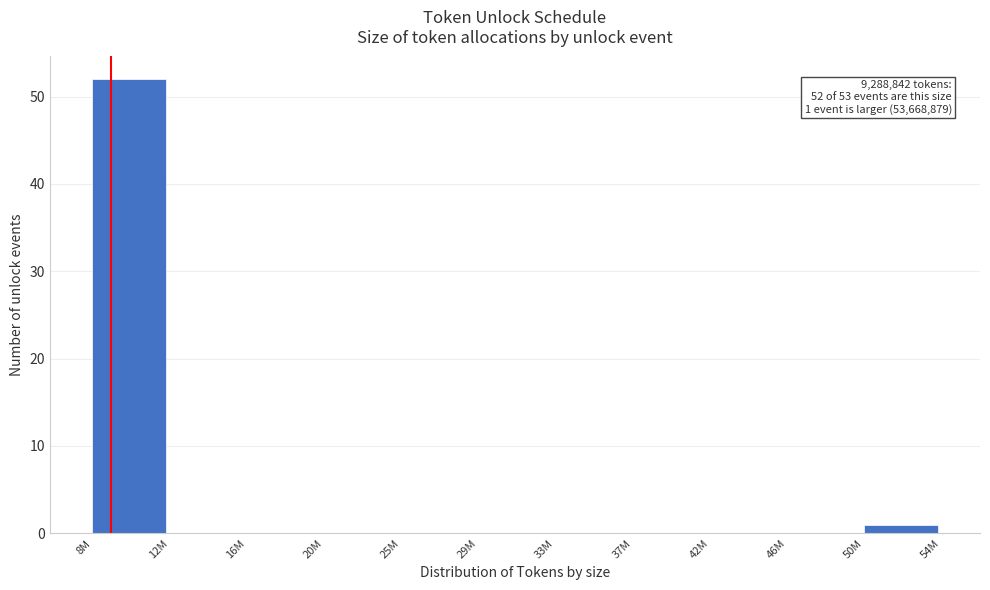

Reading left to right, what are all the values shown in this chart?

8M=52	12M=0	16M=0	20M=0	25M=0	29M=0	33M=0	37M=0	42M=0	46M=0	50M=1